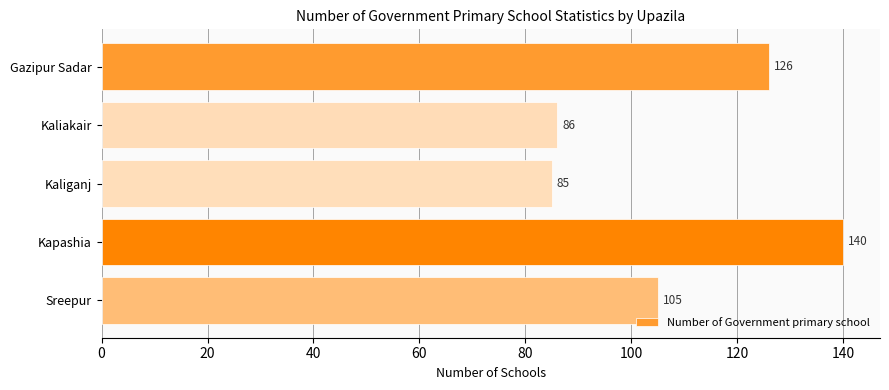

What is the average value?

108